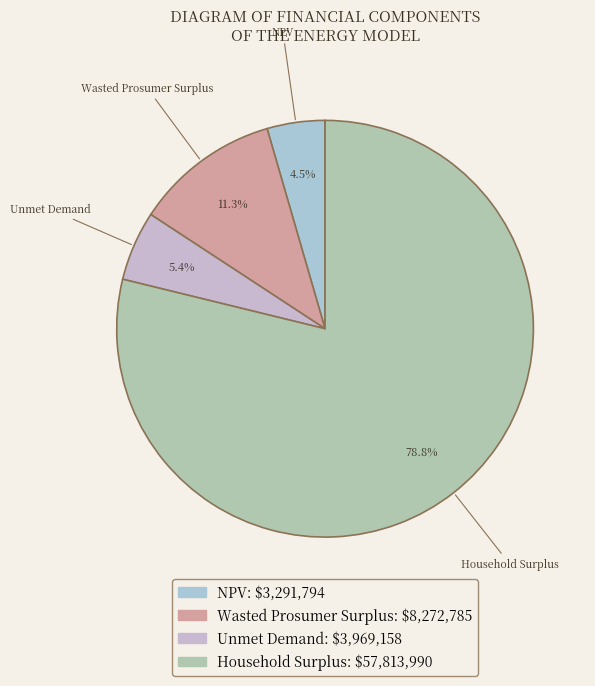

Count the number of slices in the pie.

4